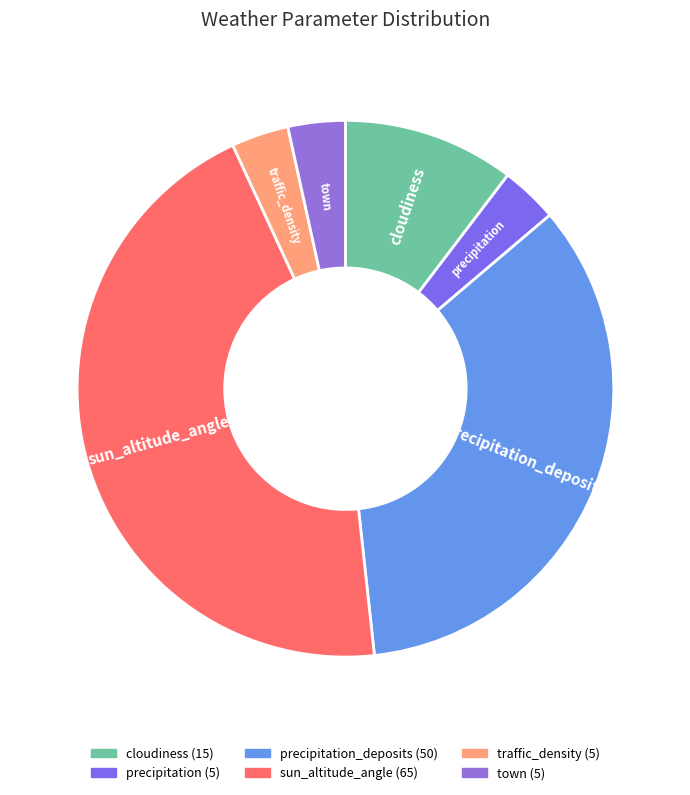

How many segments does this pie chart have?

6